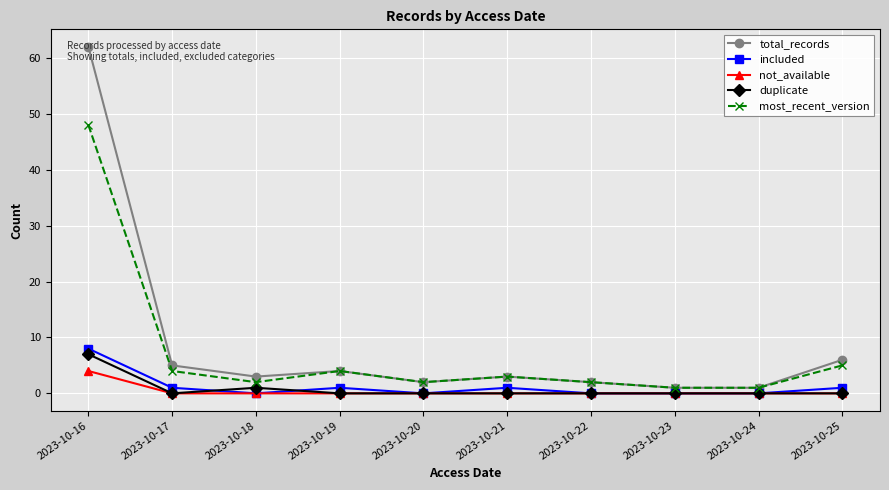

True or false: included and total_records intersect in this chart.

False